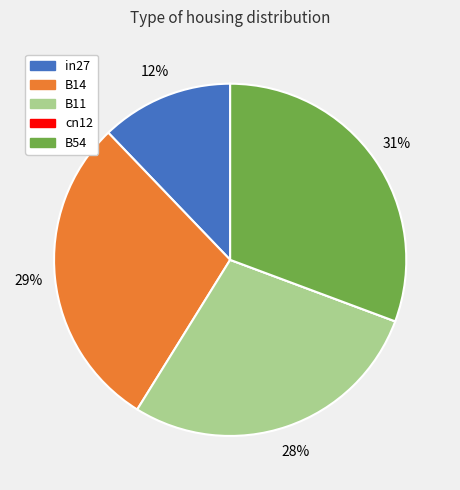

Is the sum of in27 and B54 greater than half?

No